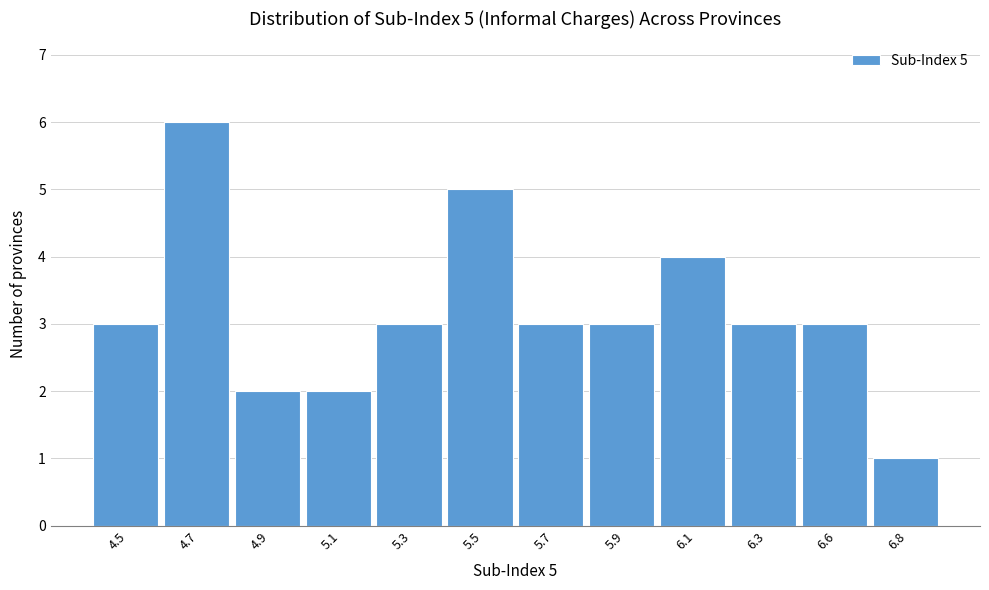

Reading left to right, list all the values displayed in this chart.

4.5=3	4.7=6	4.9=2	5.1=2	5.3=3	5.5=5	5.7=3	5.9=3	6.1=4	6.3=3	6.6=3	6.8=1